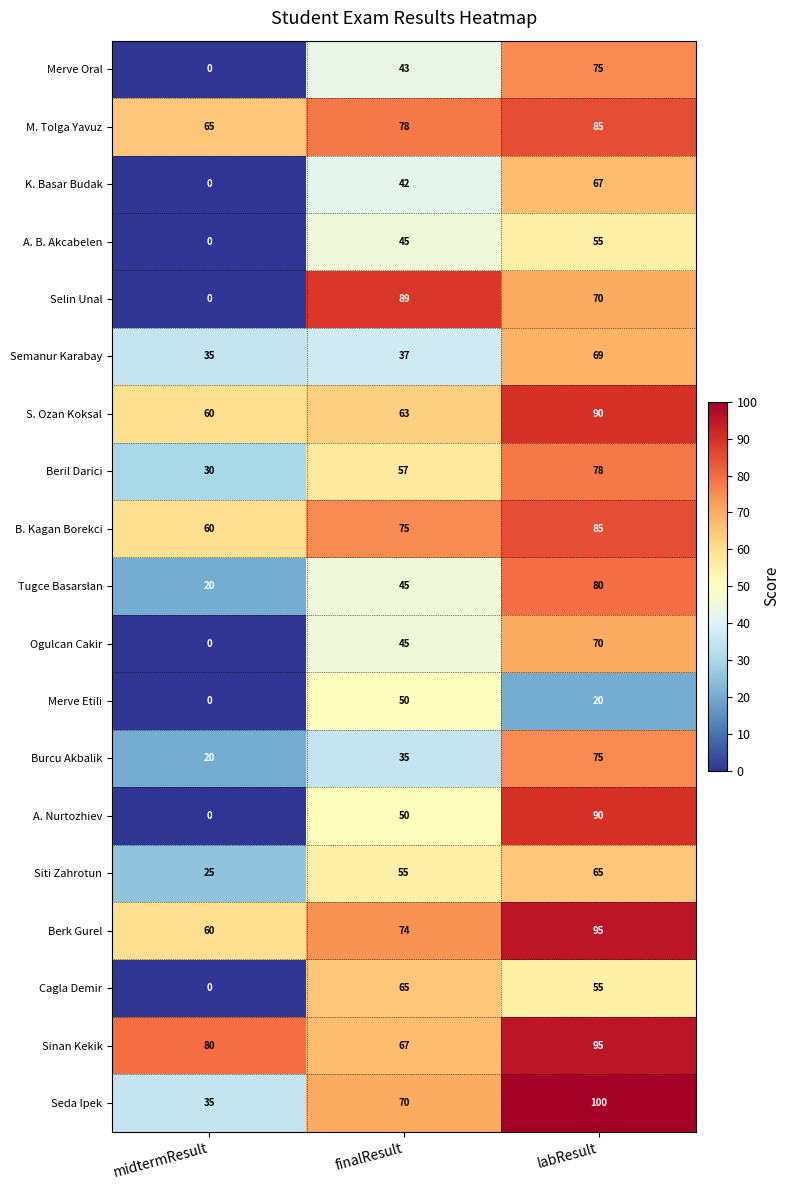

Which series changed the most between midtermResult and labResult?

A. Nurtozhiev